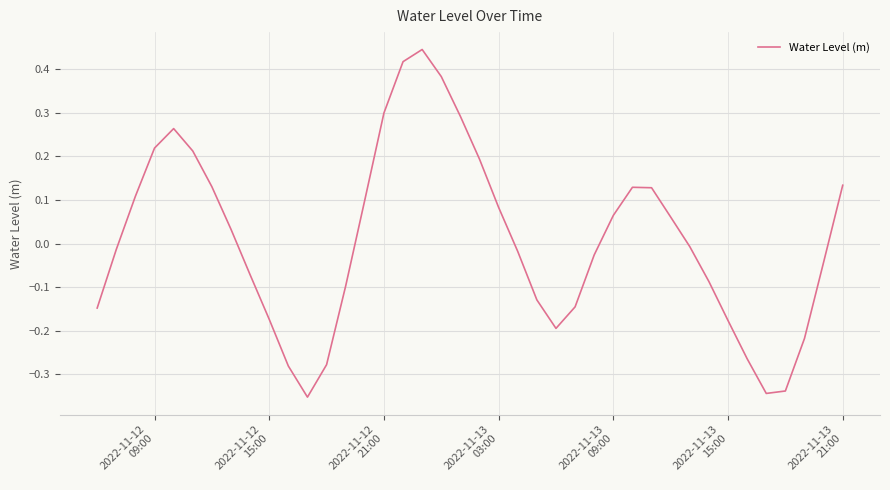

How many positive values are there?

19